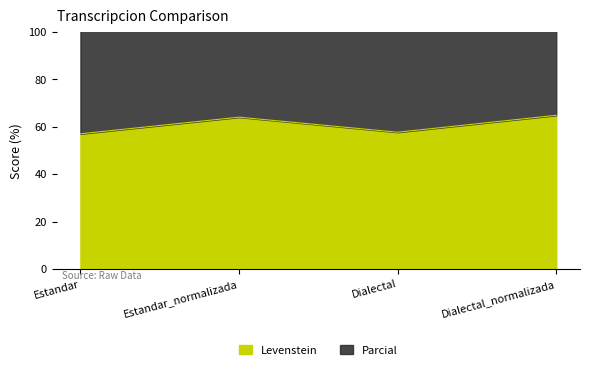

What is the lowest value of the Levenstein series?

57.0